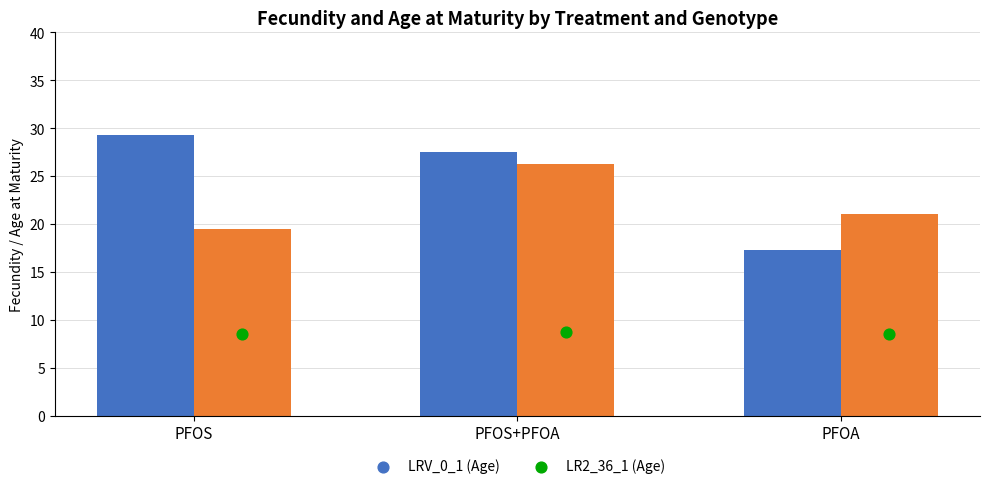

Is the value of LRV_0_1 (Age) at PFOS greater than the value of LR2_36_1 (Age) at PFOS+PFOA?

Yes